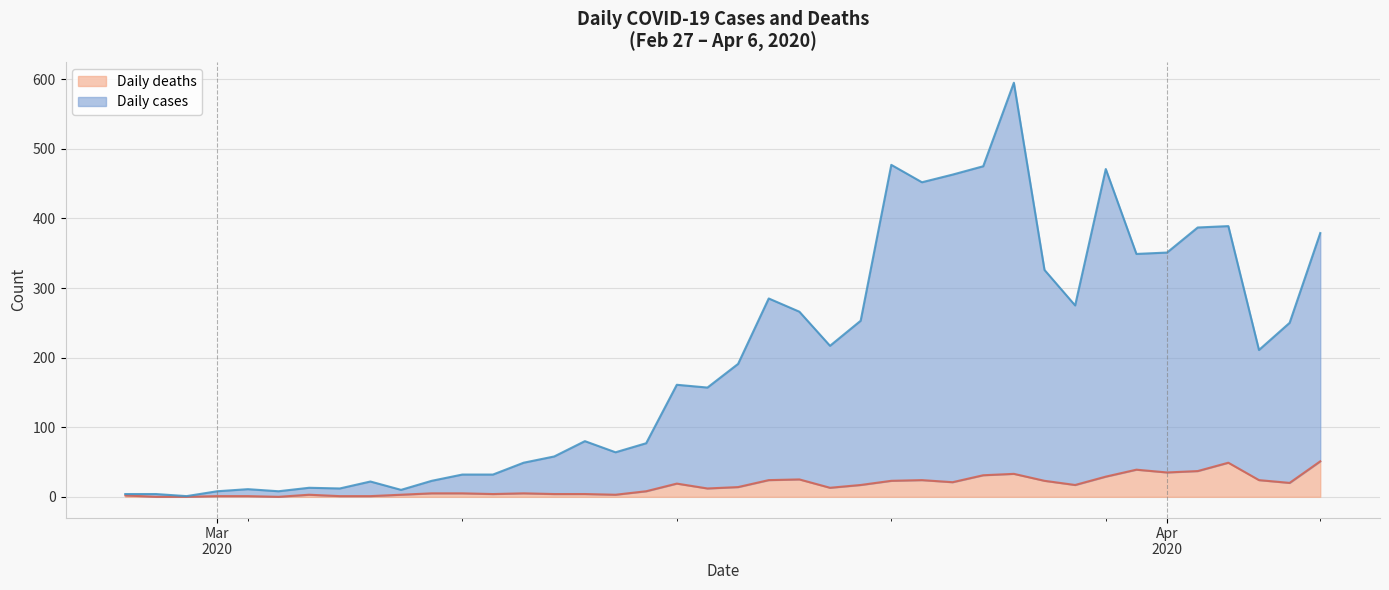

How many values in the Daily deaths series are below 14?

20